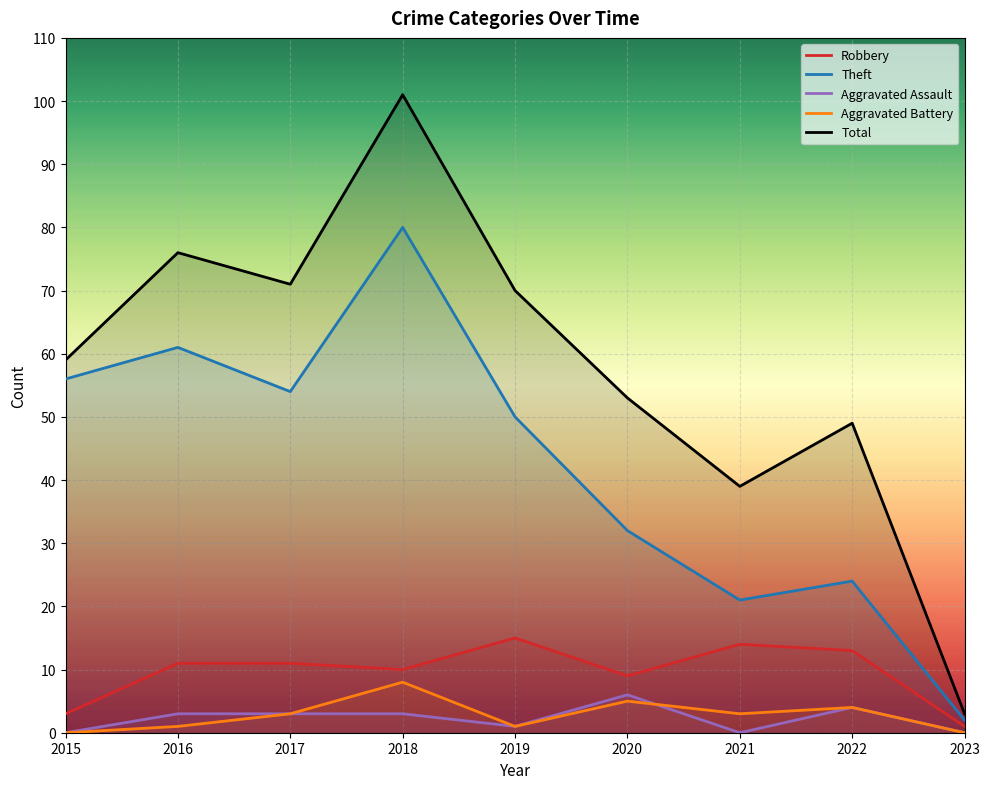

Rank the series by their maximum value, from lowest to highest.

Aggravated Assault, Aggravated Battery, Robbery, Theft, Total